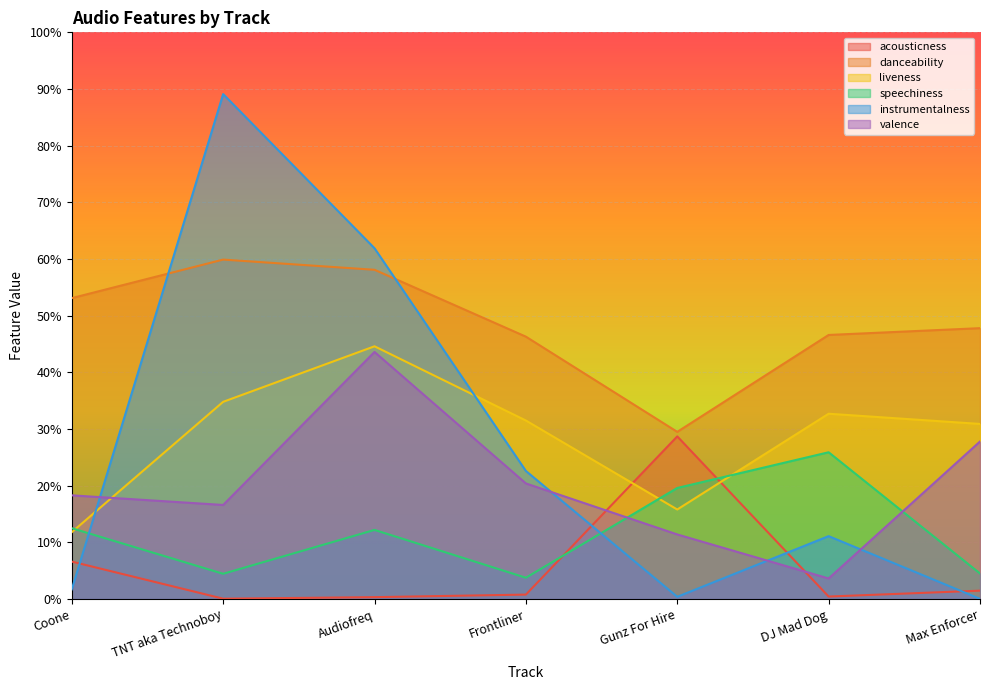

What is the sum of the valence values at TNT aka Technoboy and Audiofreq?

0.6